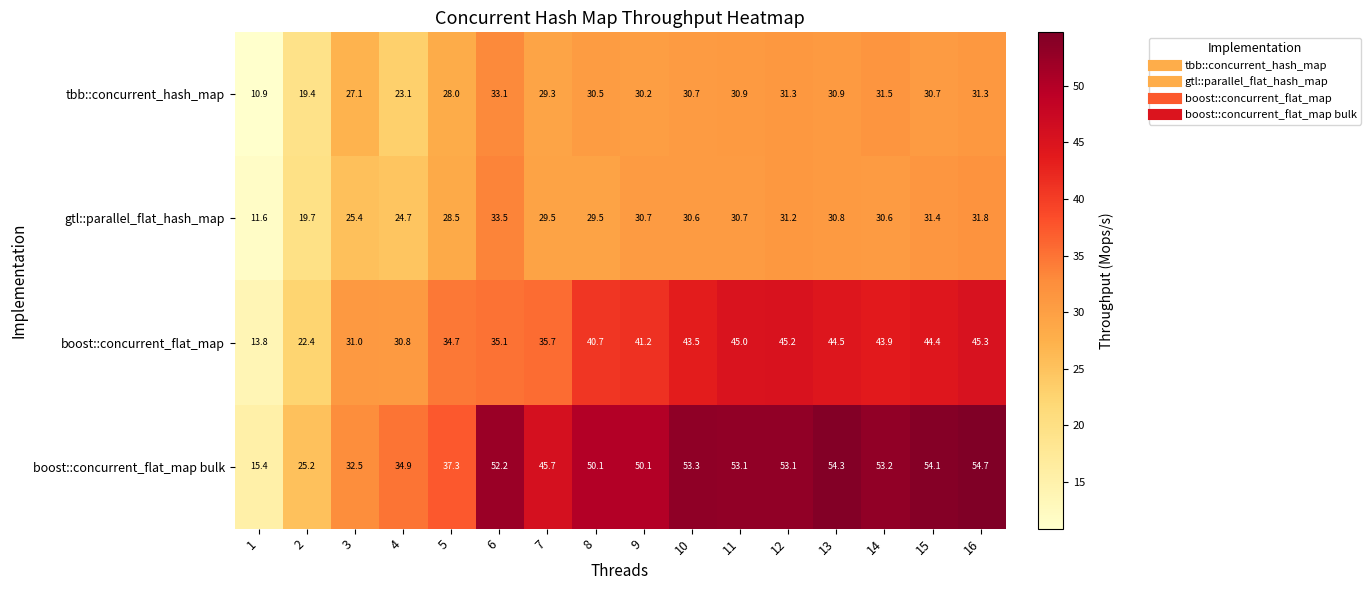

How many data points in gtl::parallel_flat_hash_map are above 30?

9